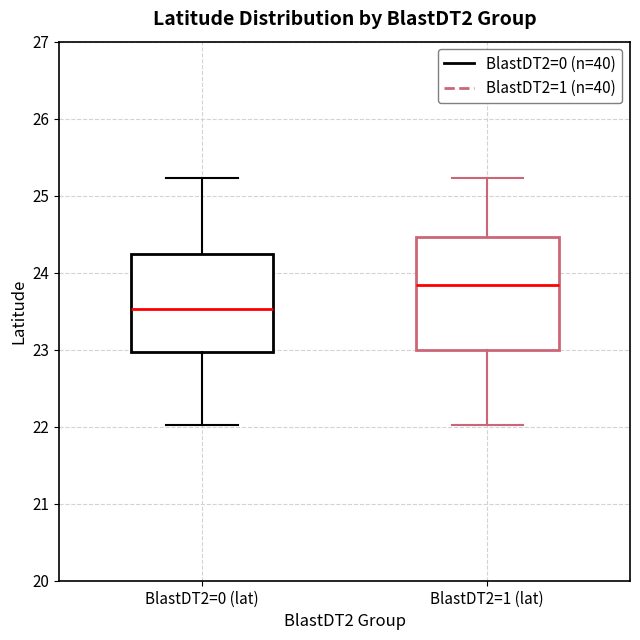

Which box has the highest median line?

BlastDT2=1 (lat)